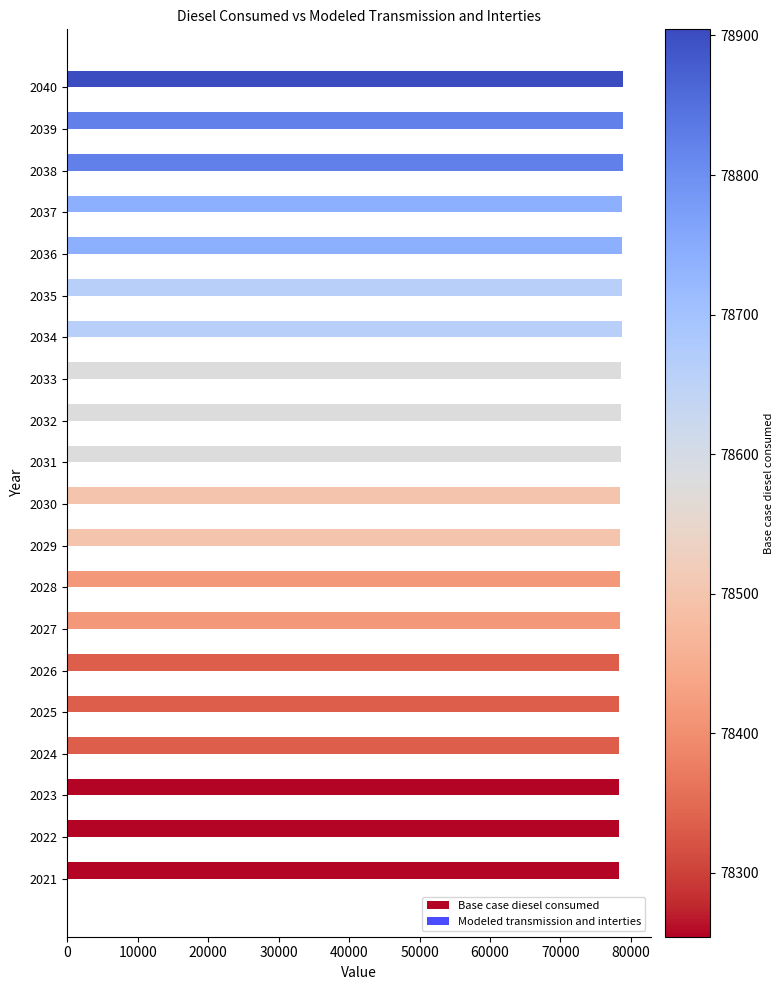

What is the ratio of the value at 2024 to the value at 2036?

1.0